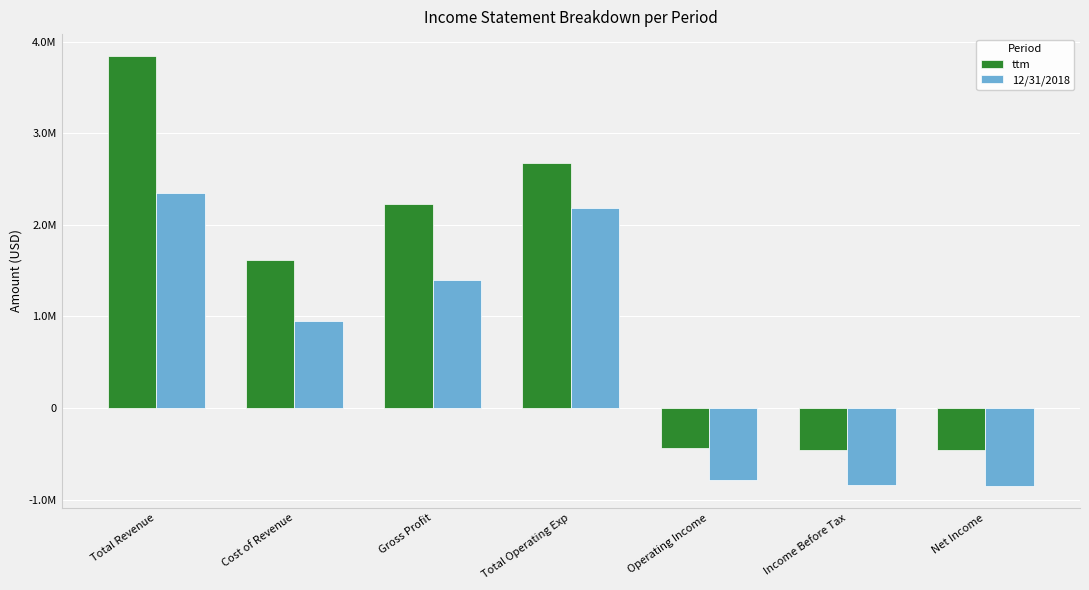

Where is ttm nearest to the value 1695073?

Cost of Revenue